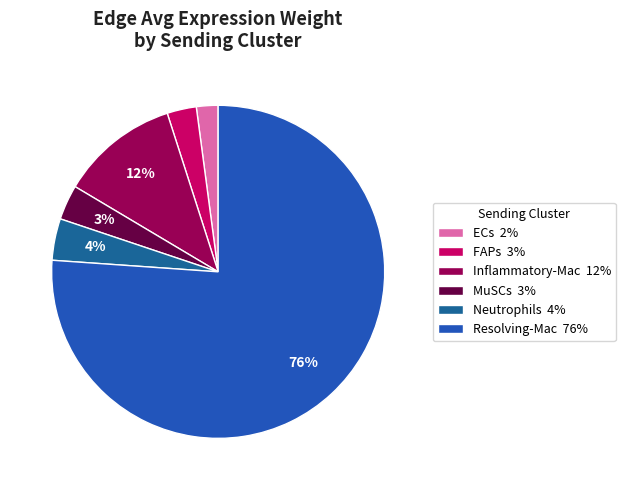

What is the change in value from FAPs to MuSCs?

+0.5